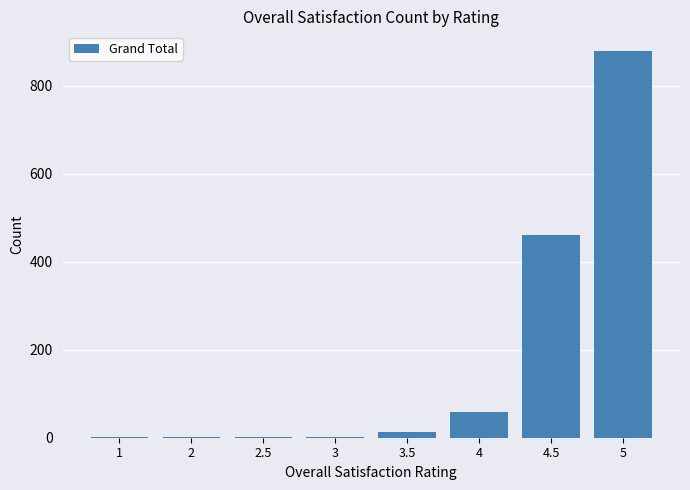

What is the maximum value shown in the chart?

880